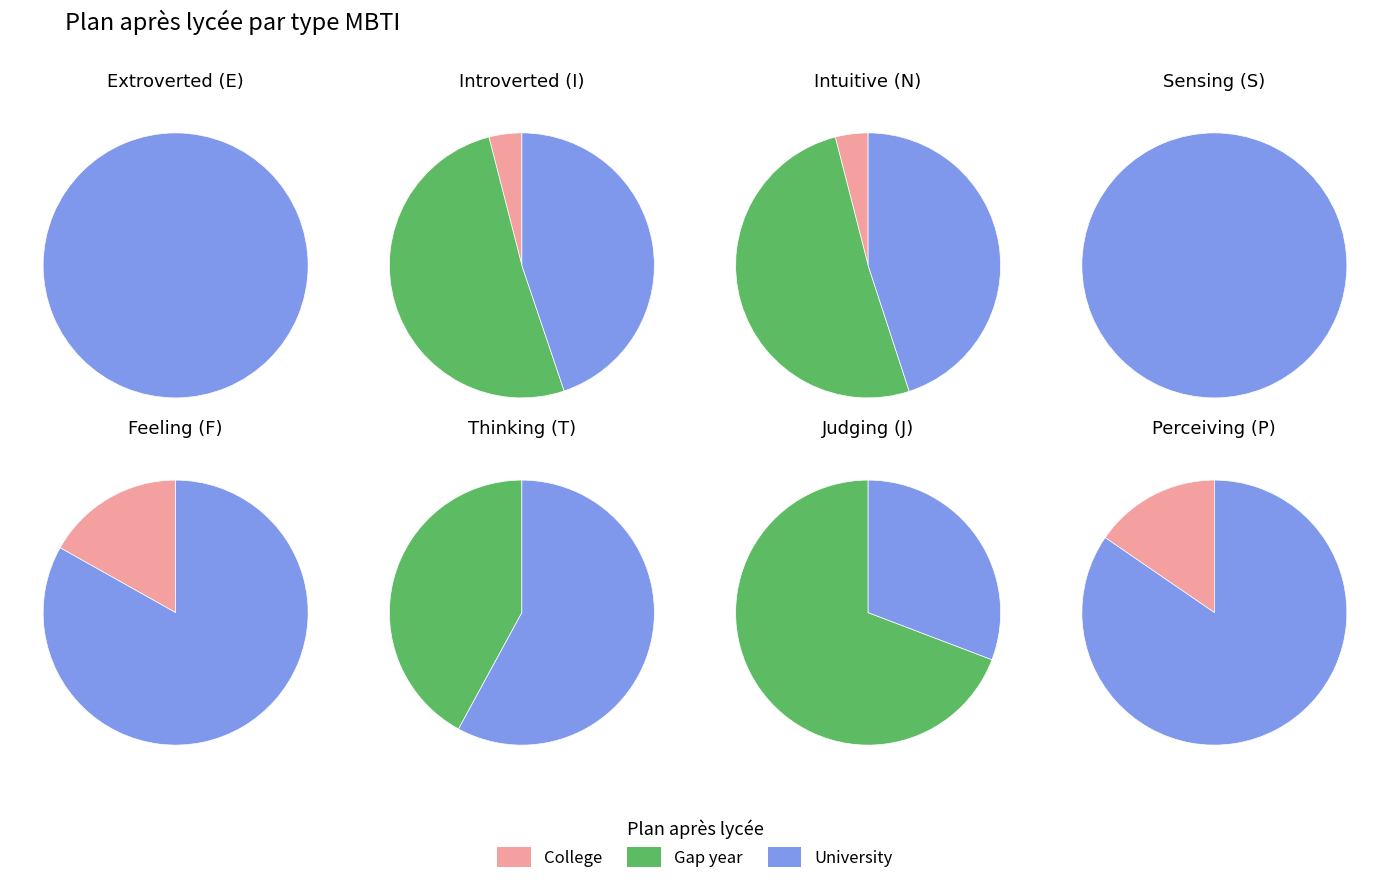

Does 7 represent more than half of the total?

No